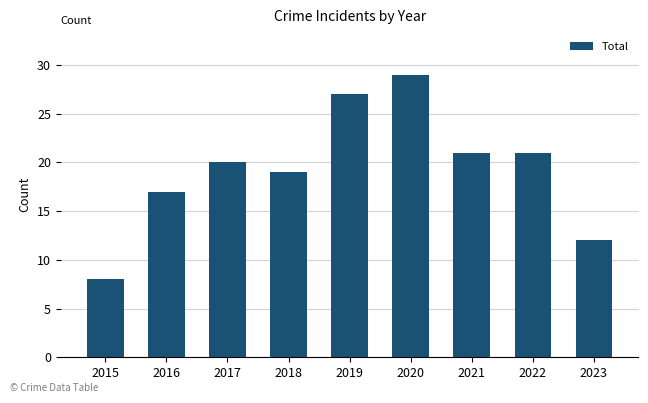

True or false: the data shows 42 at 2020.

False